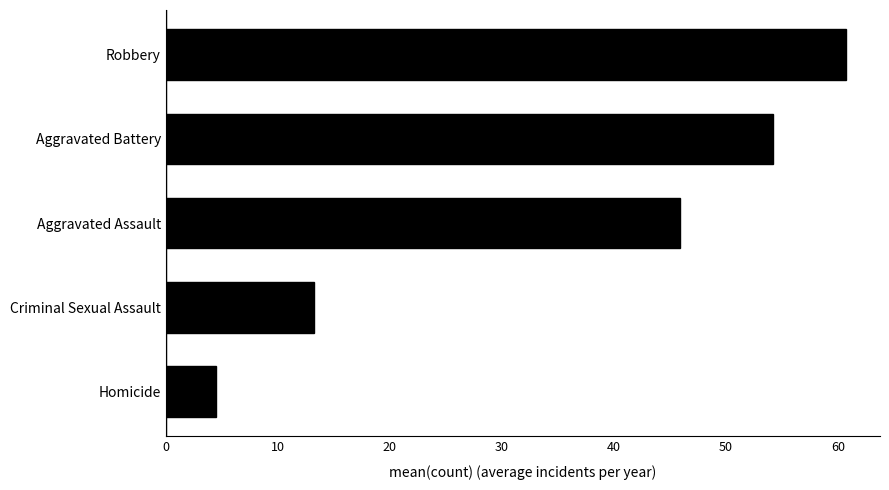

What is the sum of all values?

178.5